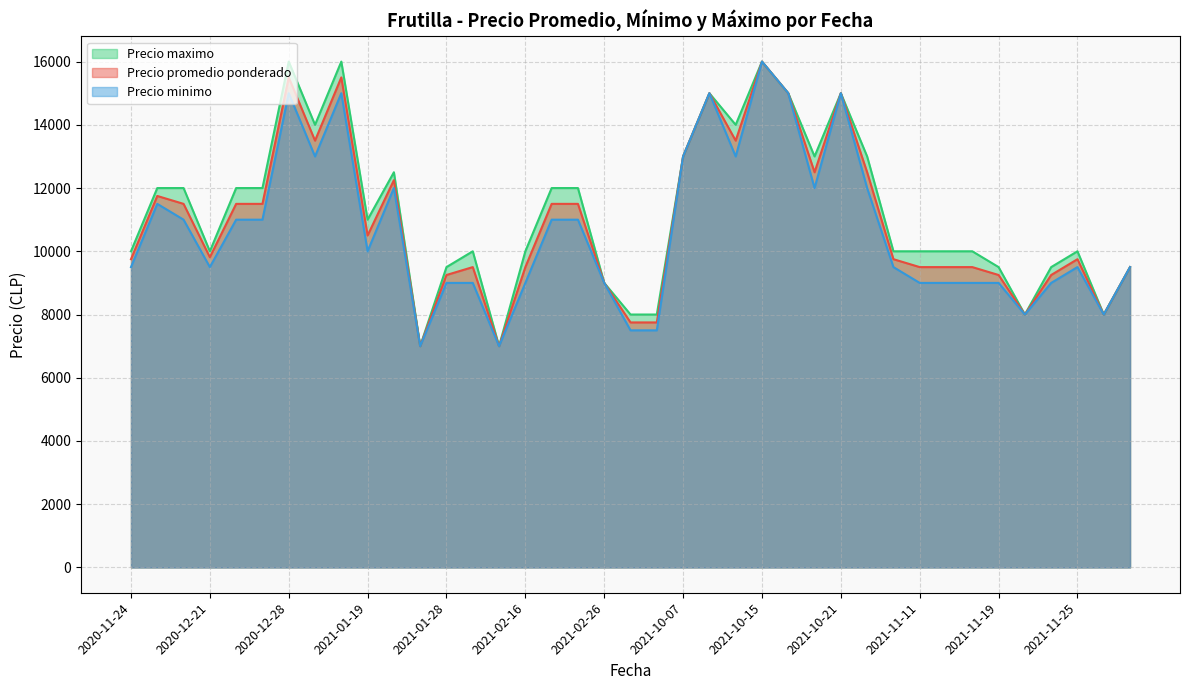

What is the difference between the Precio maximo values at 2020-11-24 and 2021-02-16?

0